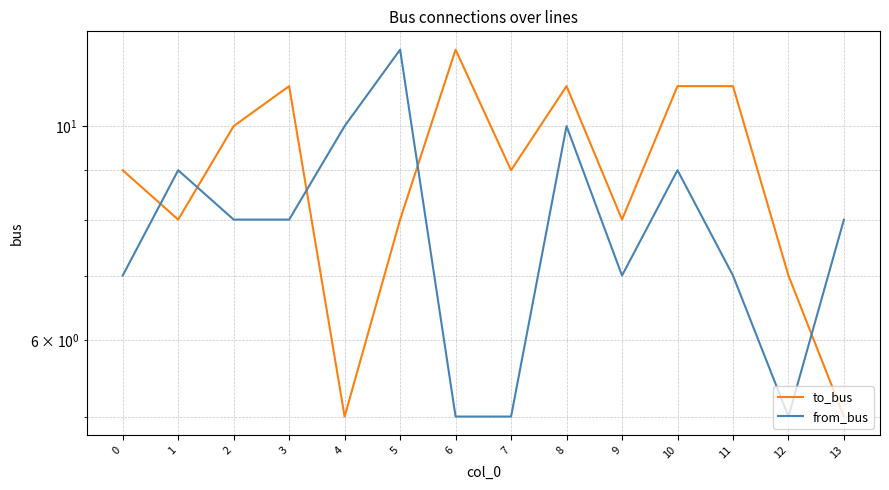

Where does the from_bus series first go above 8?

1